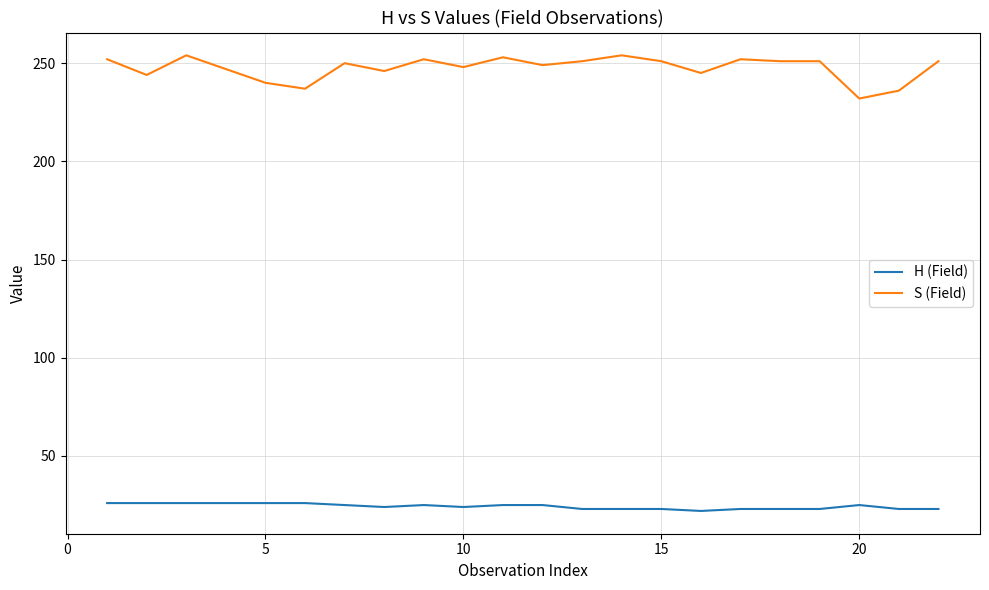

True or false: H (Field) and S (Field) cross at least once.

False